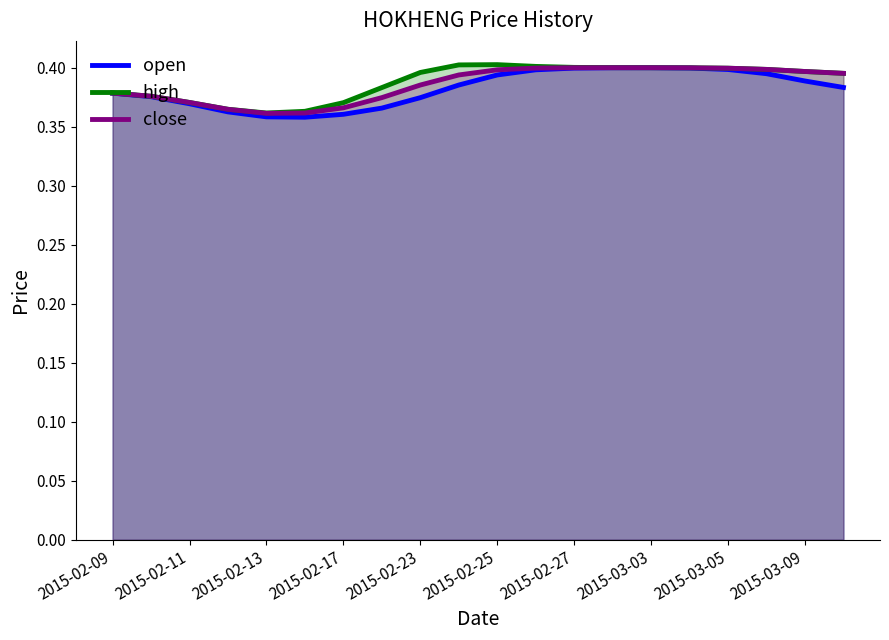

What is the highest value of the close series?

0.4